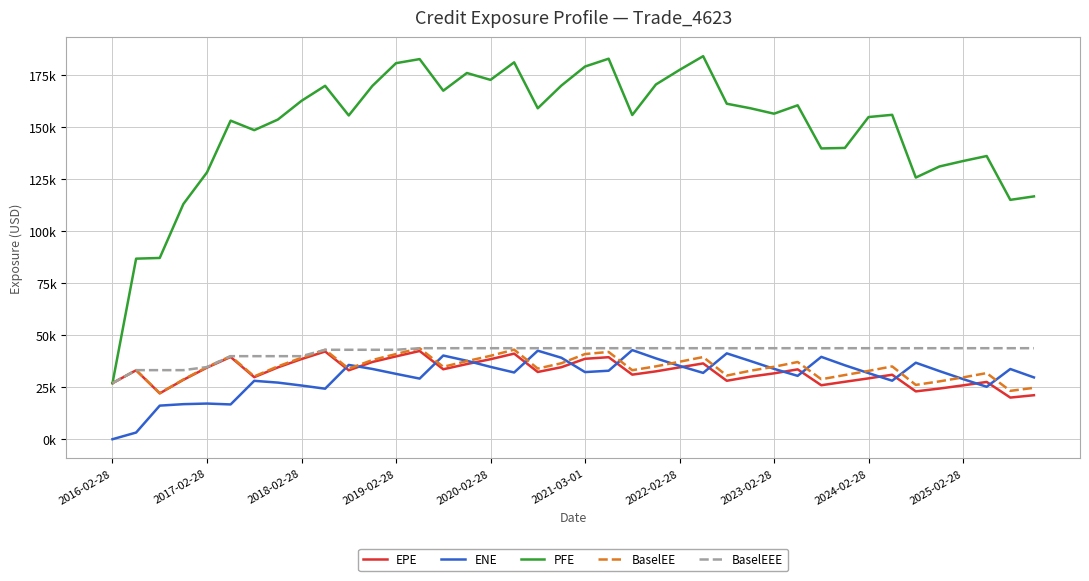

Does the chart display data point markers on the line(s)?

No